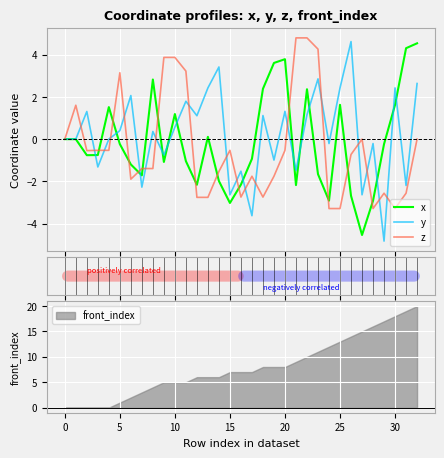

What is the label of the 27th point from the left?

26